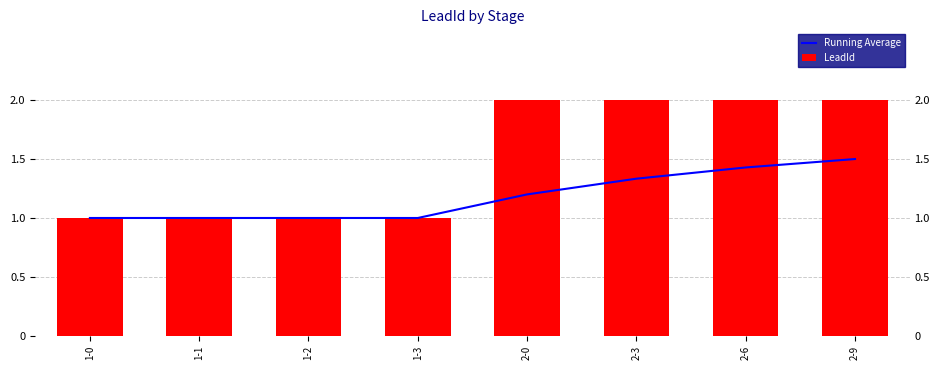

The value of Running Average at 1-0 is 1.0. True or false?

True